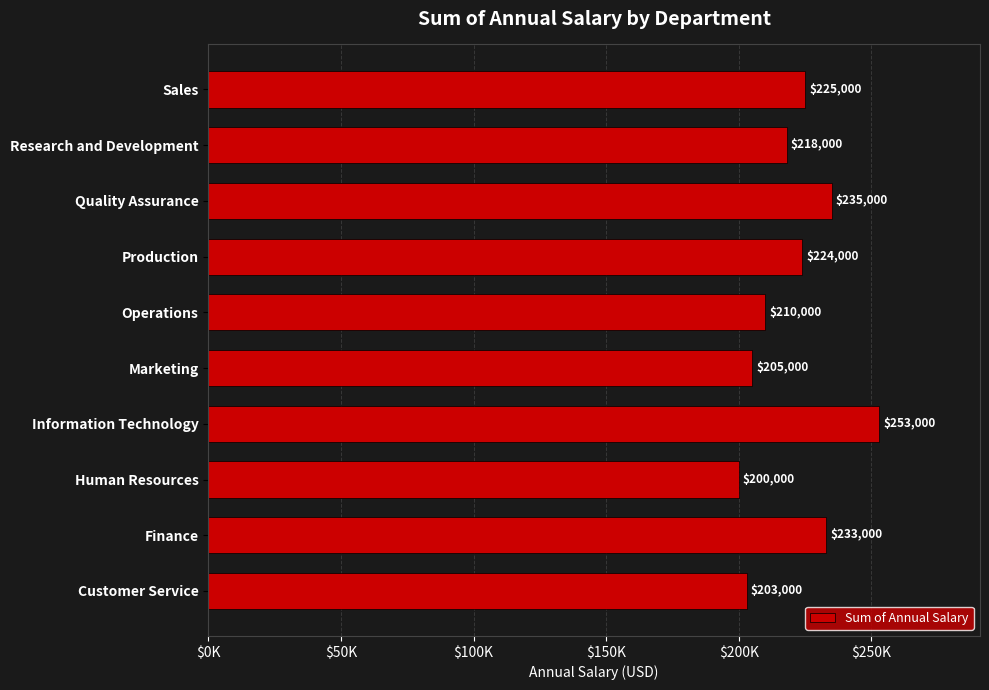

Where is the data nearest to the value 226500?

Sales